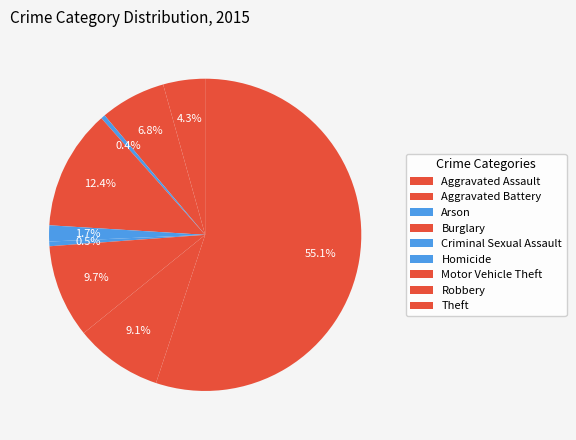

How many segments does this pie chart have?

9